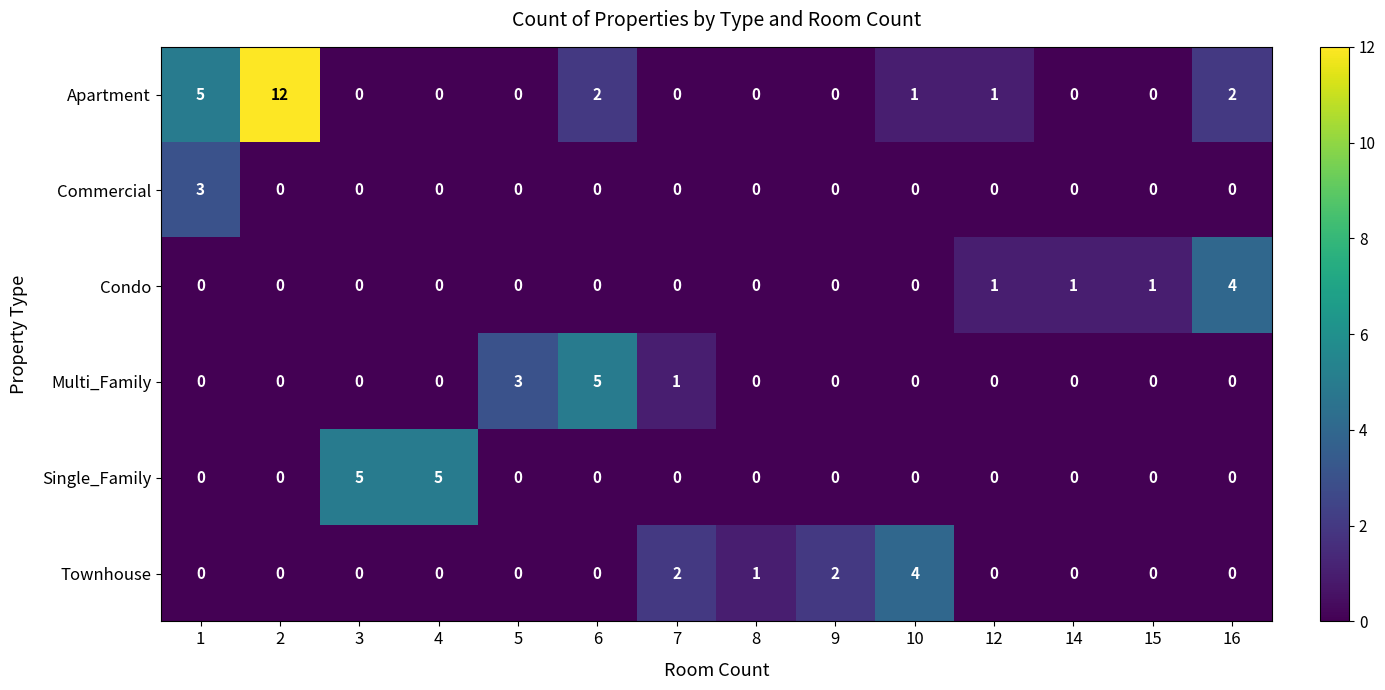

What is the highest value of the Apartment series?

12